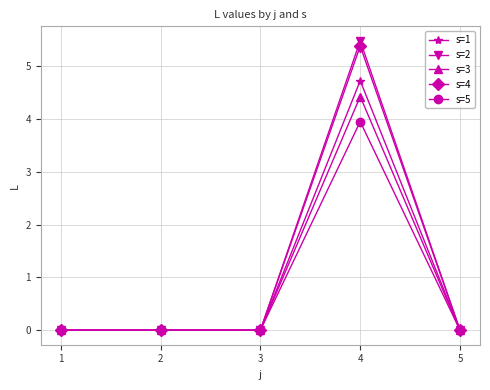

True or false: s=2 has more than 0 interior local peaks.

True